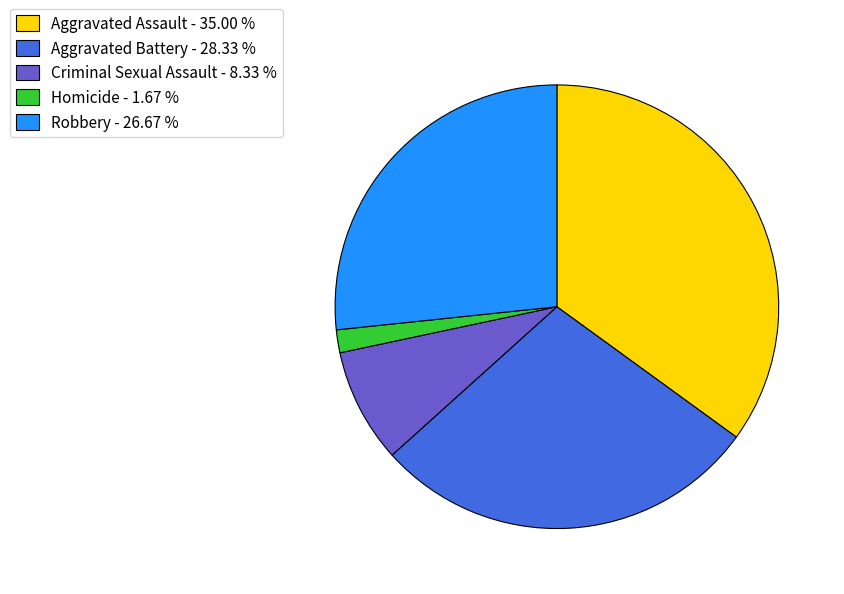

Count the number of slices in the pie.

5